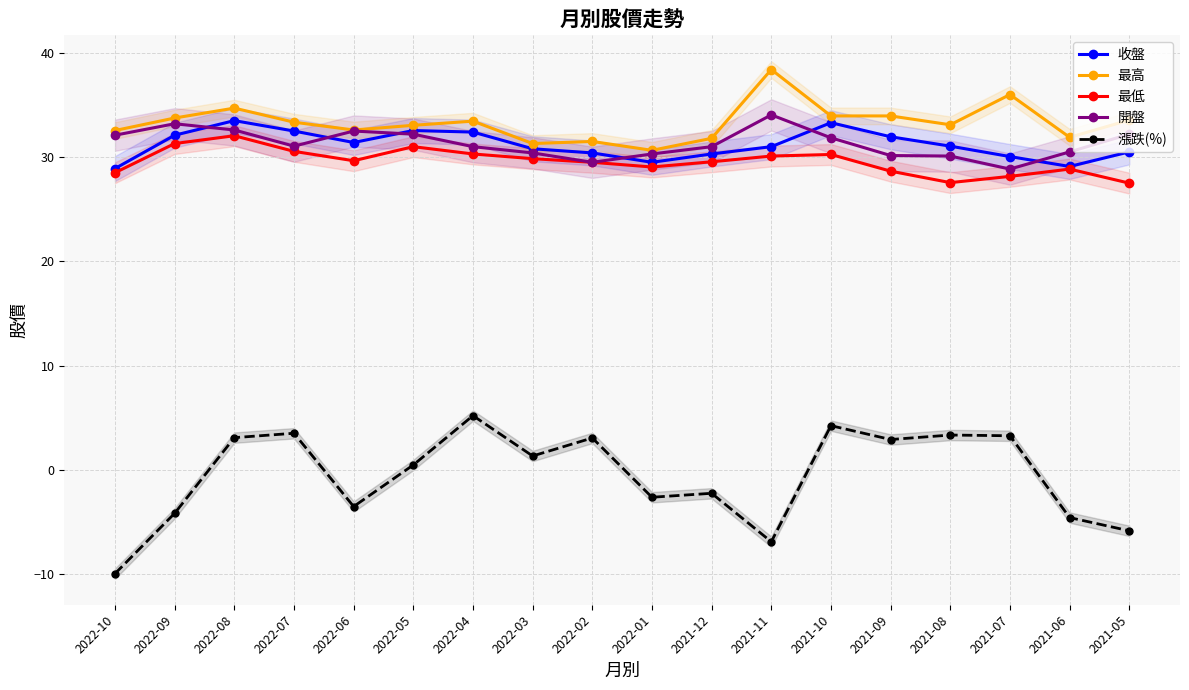

How many interior local peaks does the 最低 series have?

4